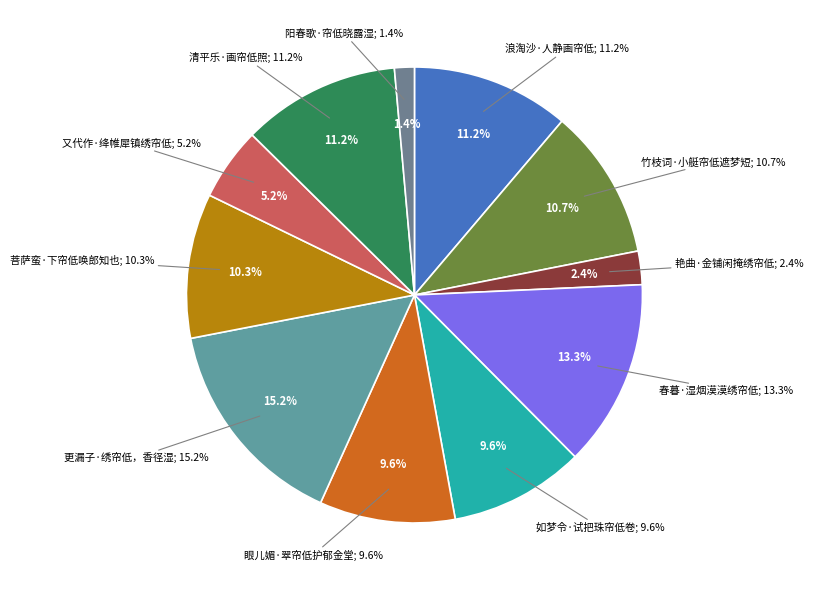

Does any single category account for the majority?

No